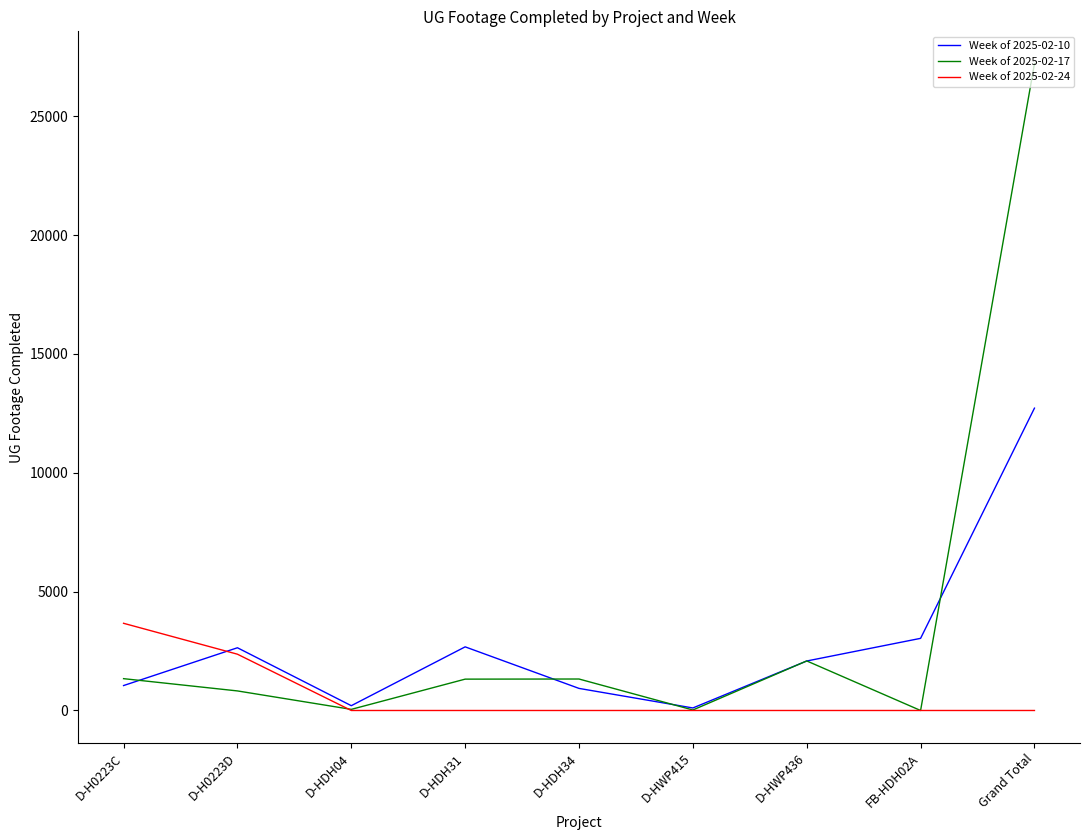

What is the total value across all series at FB-HDH02A?

3035